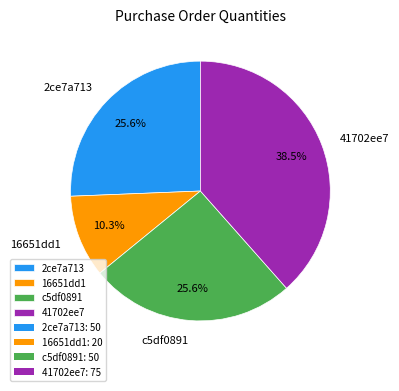

Which has a higher value, 2ce7a713 or 41702ee7?

41702ee7